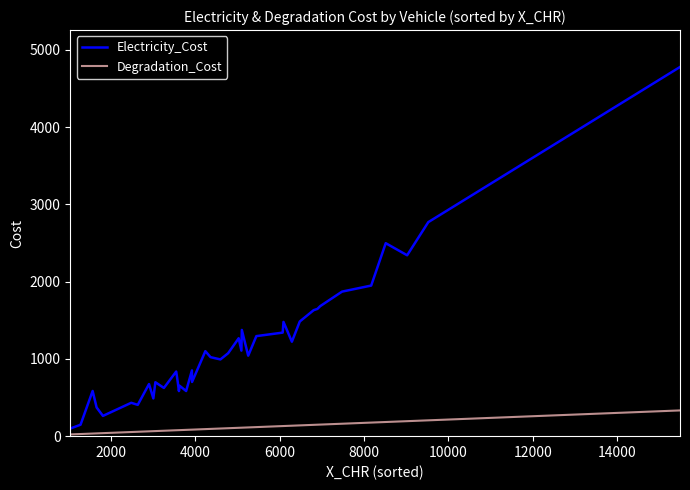

How many lines are shown in the chart?

2